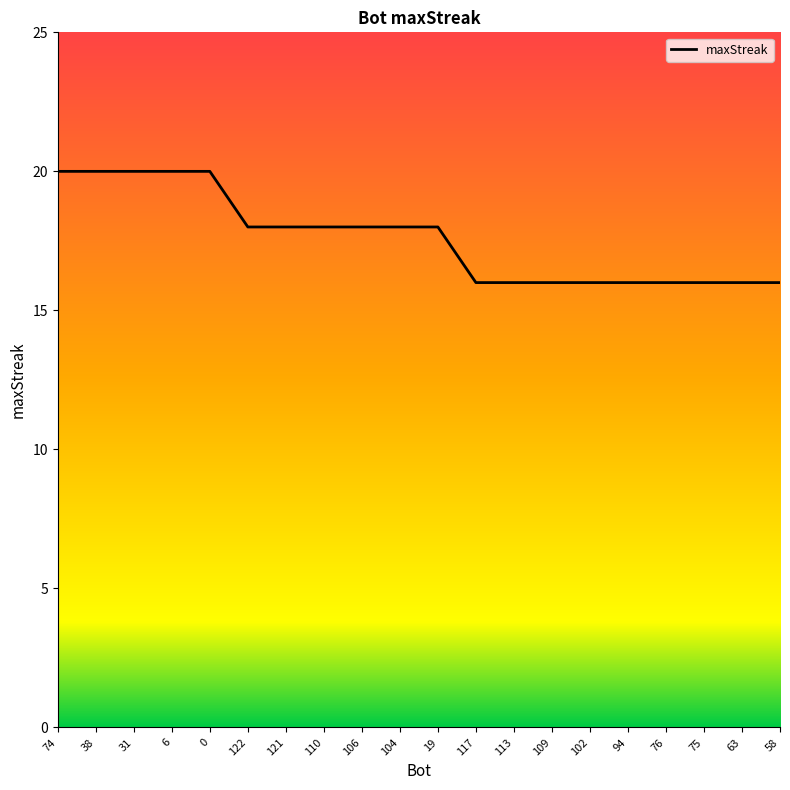

What position from the right is 58?

1